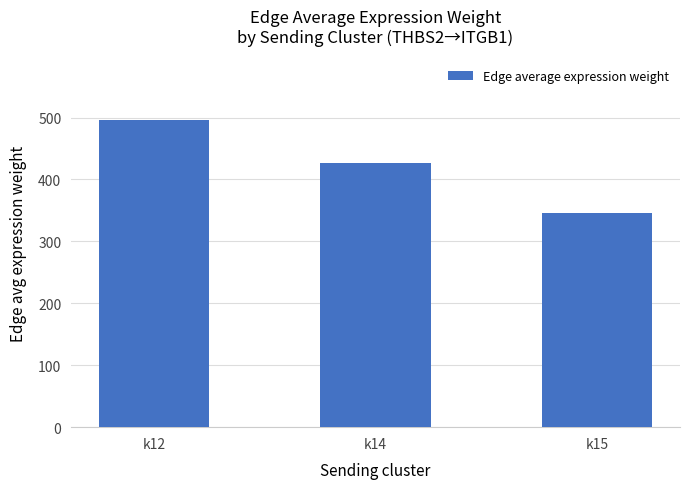

What is the difference between the maximum and minimum values?

149.9